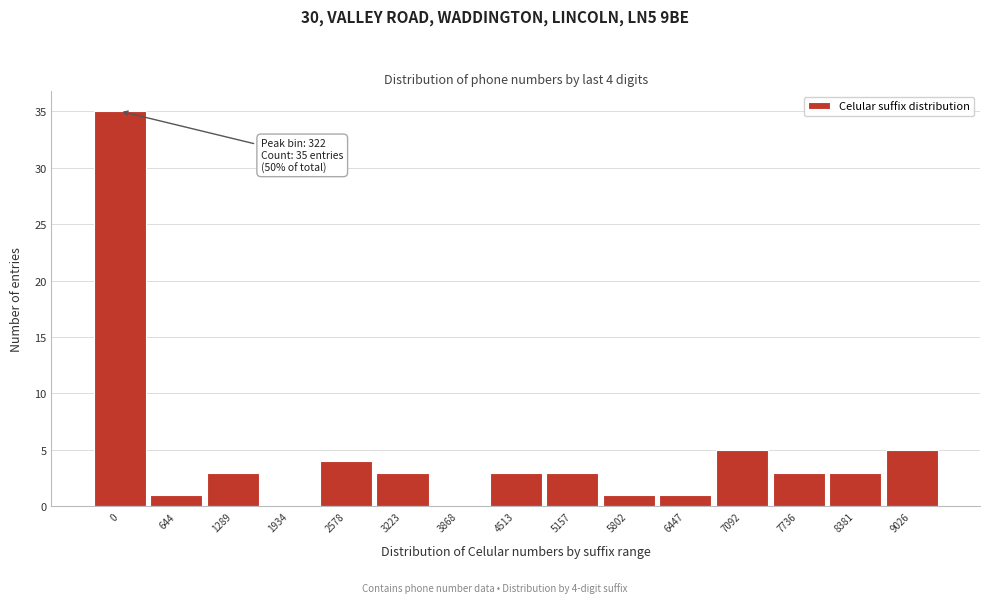

Reading right to left, what are all the values shown in this chart?

9026=5	8381=3	7736=3	7092=5	6447=1	5802=1	5157=3	4513=3	3868=0	3223=3	2578=4	1934=0	1289=3	644=1	0=35